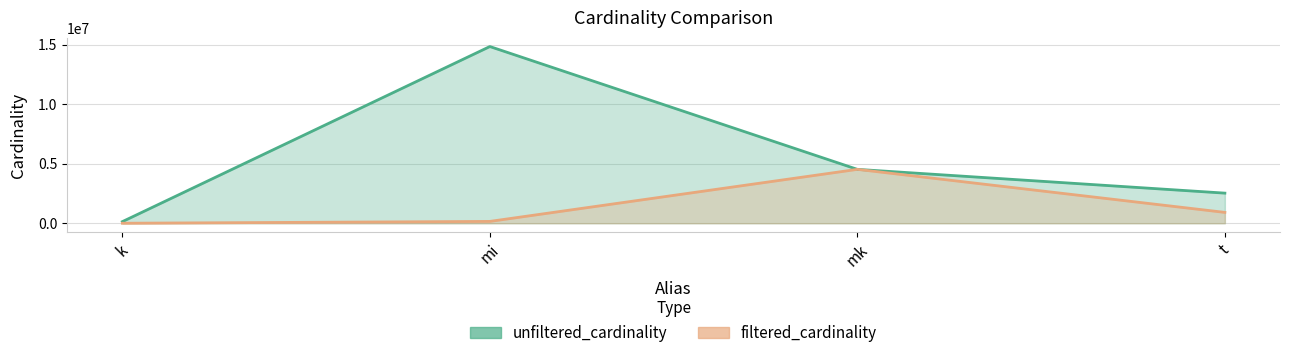

Which category has the lowest value across all series?

k